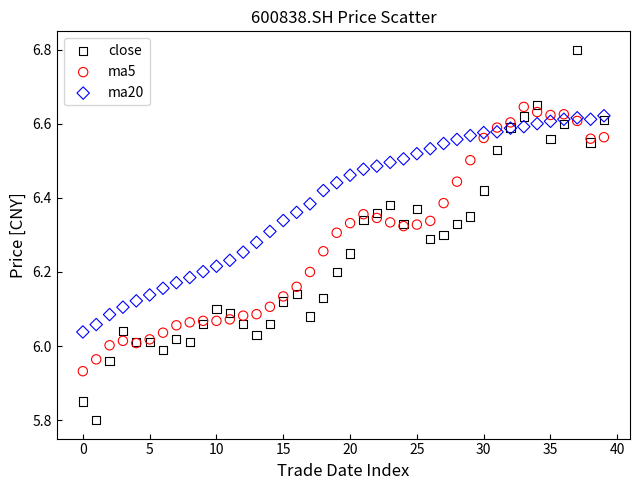

Which series reaches the maximum Y coordinate?

close